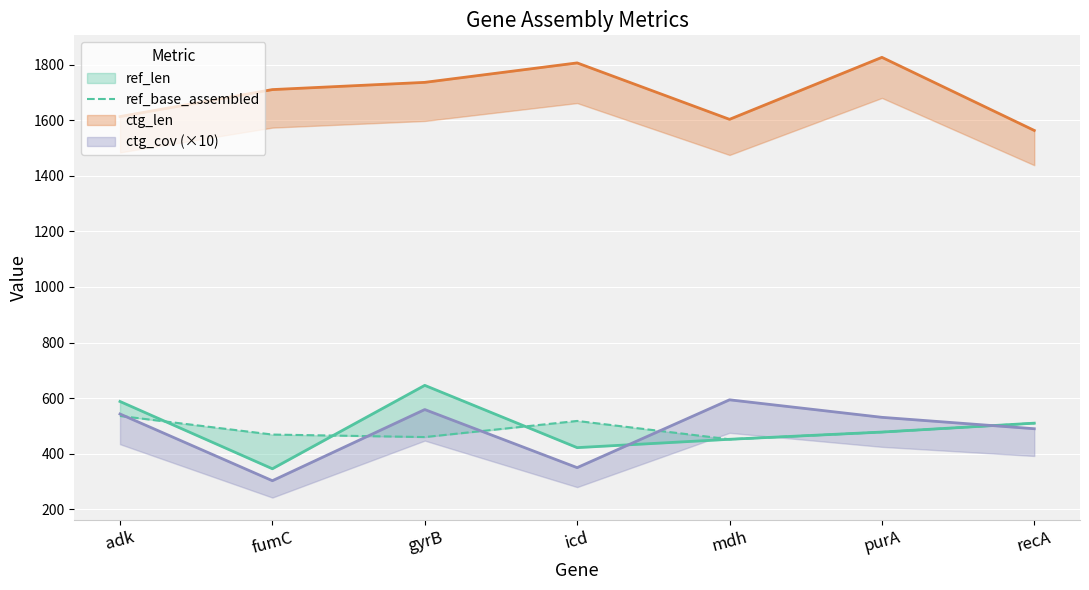

How many interior local valleys (lower than both neighbors) does the data have?

2